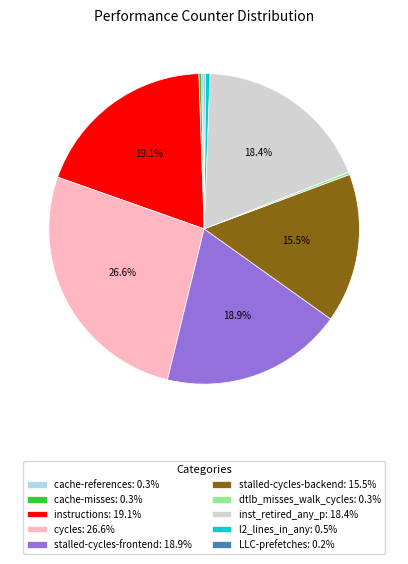

Is inst_retired_any_p the majority of the pie?

No